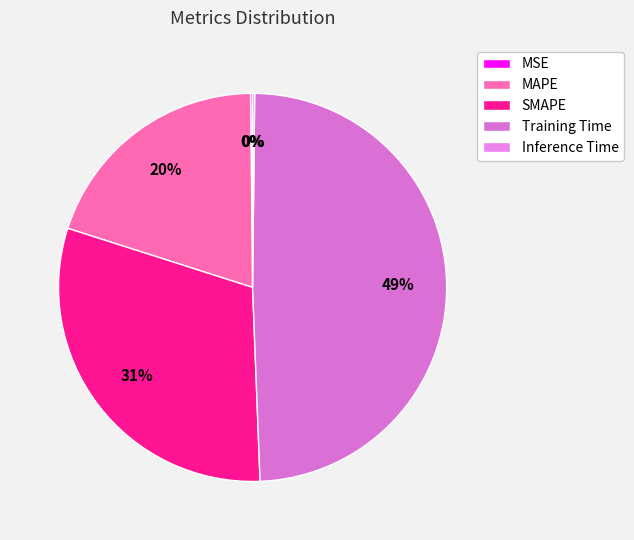

What is the smallest slice in the pie chart?

MSE